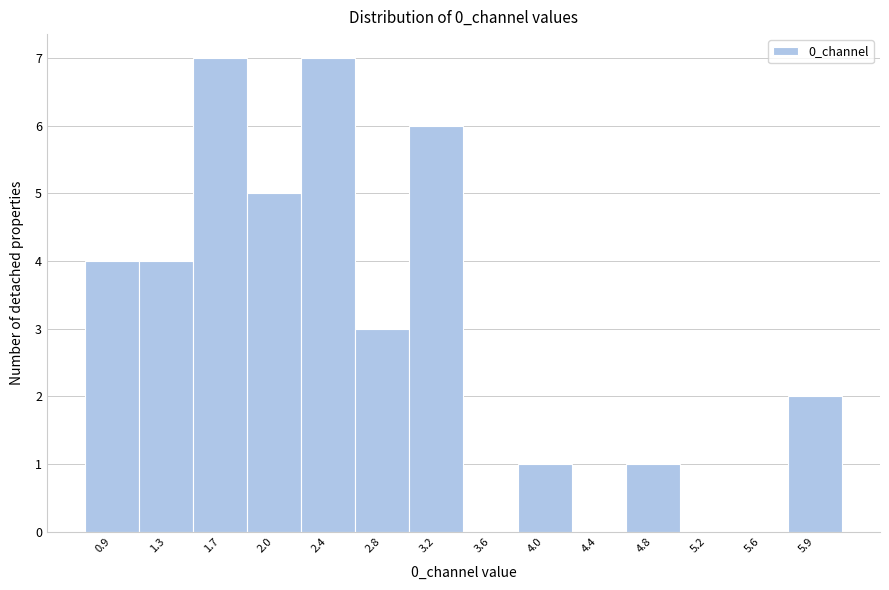

Reading left to right, transcribe this chart: for each bar, give the range it covers on the x-axis and its height. Neither the bar edges nor the heights are printed on the chart, so give them approximately, as read against the axes.

0.70 to 1.05: 4
1.05 to 1.45: 4
1.45 to 1.85: 7
1.85 to 2.25: 5
2.25 to 2.65: 7
2.65 to 3.00: 3
3.00 to 3.40: 6
3.40 to 3.80: 0
3.80 to 4.20: 1
4.20 to 4.60: 0
4.60 to 4.95: 1
4.95 to 5.35: 0
5.35 to 5.75: 0
5.75 to 6.15: 2